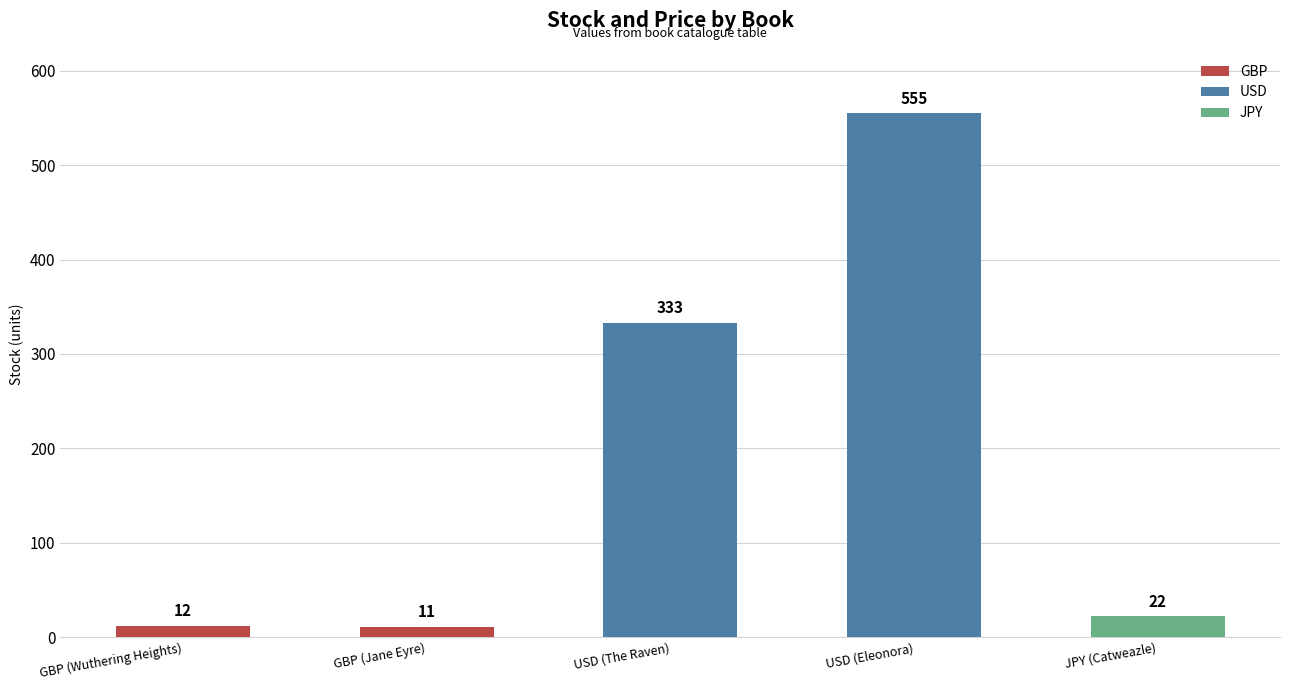

Reading right to left, extract all data points from this chart.

22	555	333	11	12